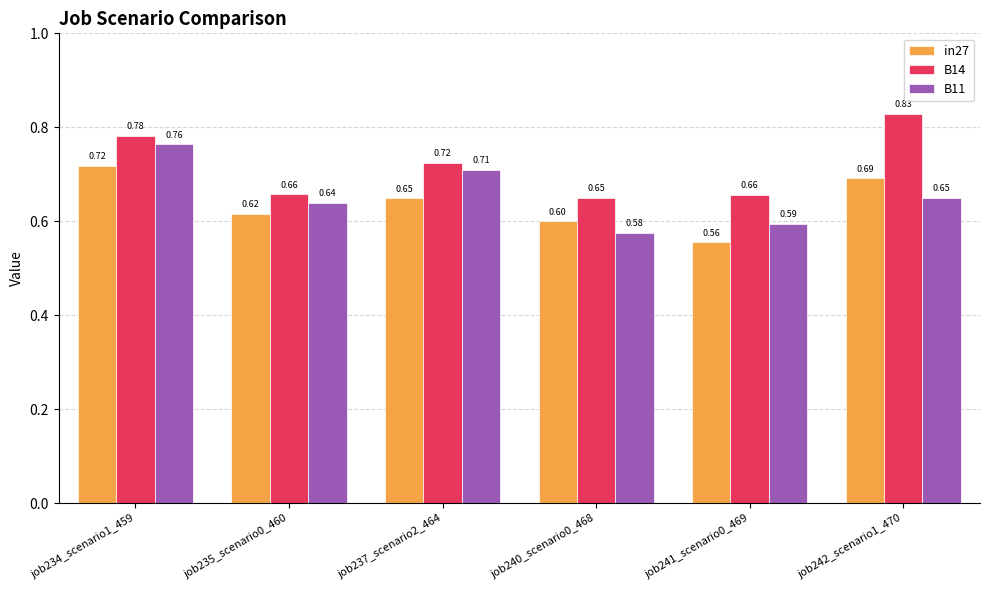

What is the approximate value of B11 at job241_scenario0_469?

0.6